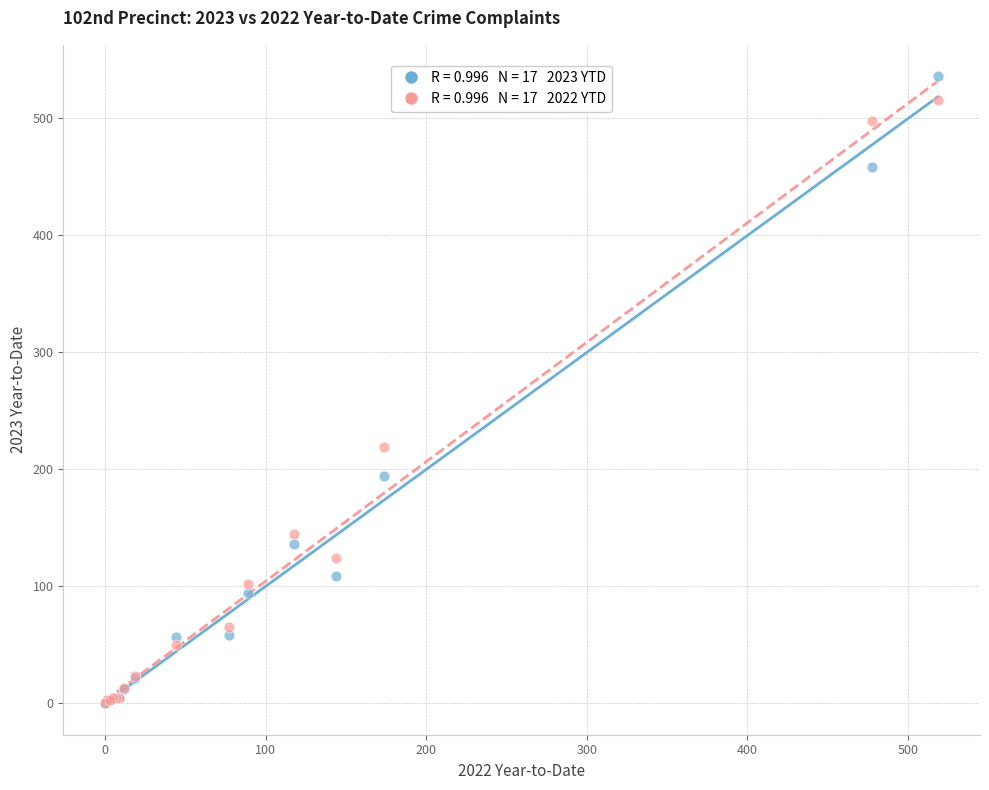

Across all series, what Y value is closest to 268?

218.8